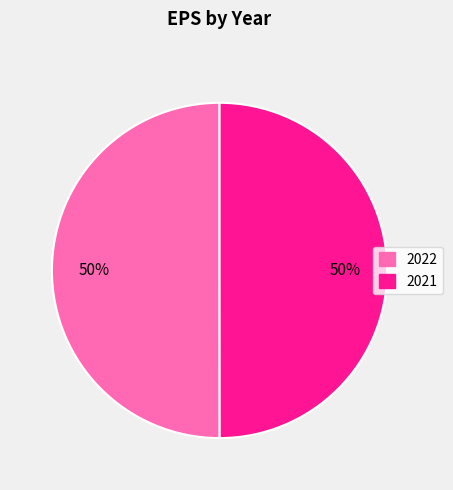

To the nearest percent, what portion does 2021 represent?

50%